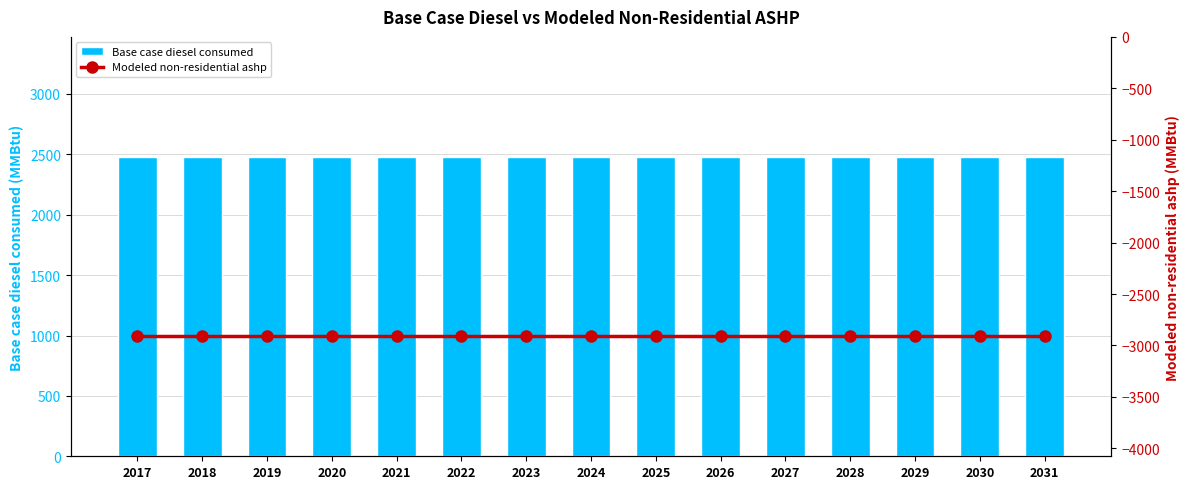

Rank the series at 2021 from lowest to highest value.

Modeled non-residential ashp, Base case diesel consumed